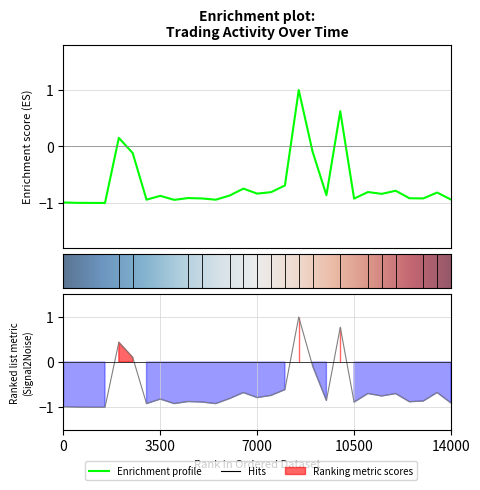

What is the difference between the second highest and minimum values in the Transaction Value (col_2) series?

1.6